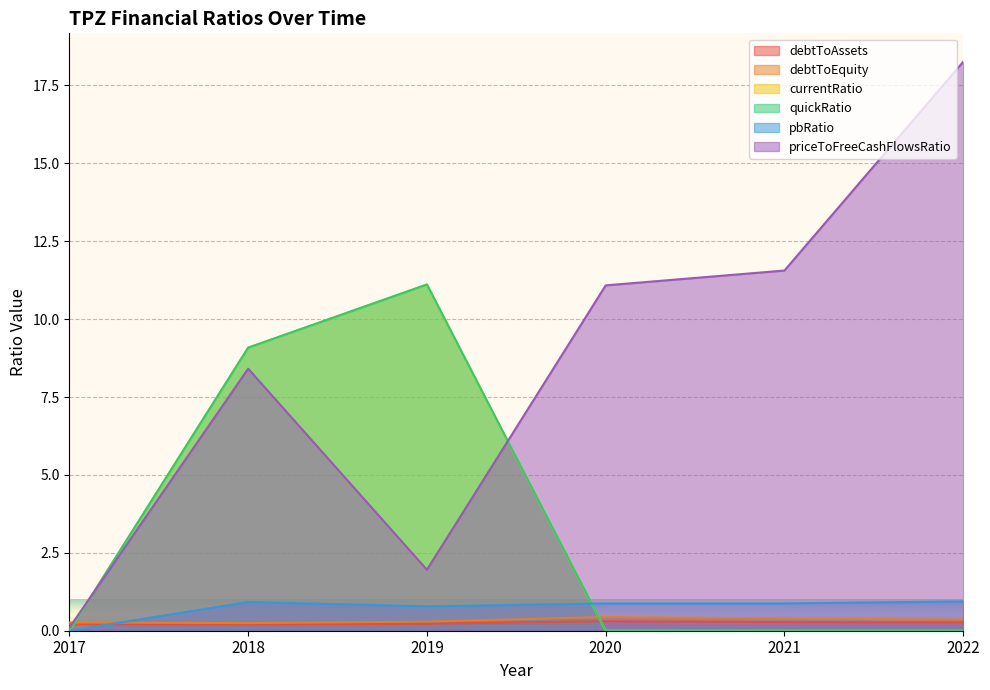

What is the highest value of the pbRatio series?

0.9